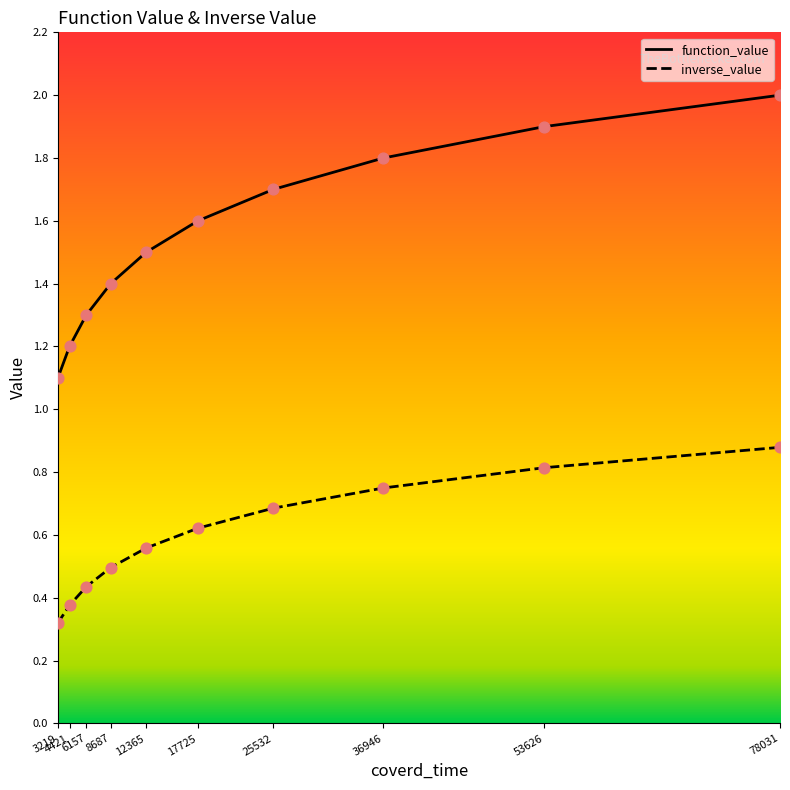

At how many categories does at least one series exceed 1?

10